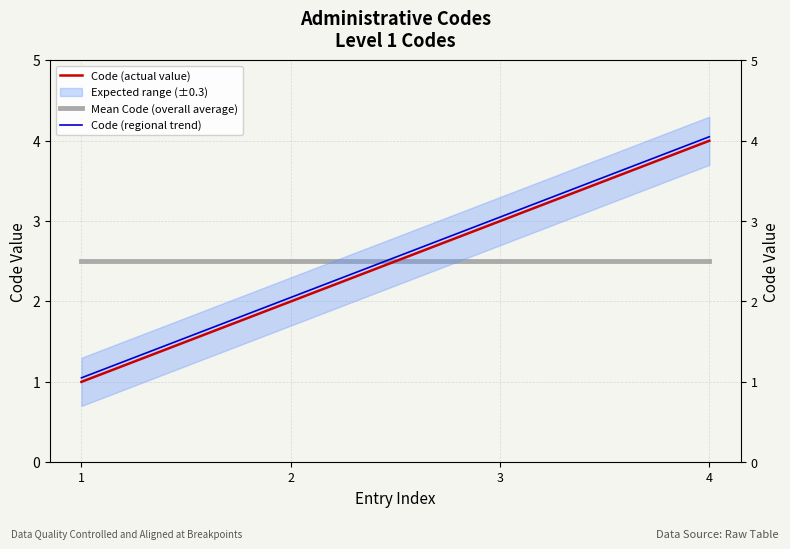

What is the smallest value displayed?

1.0